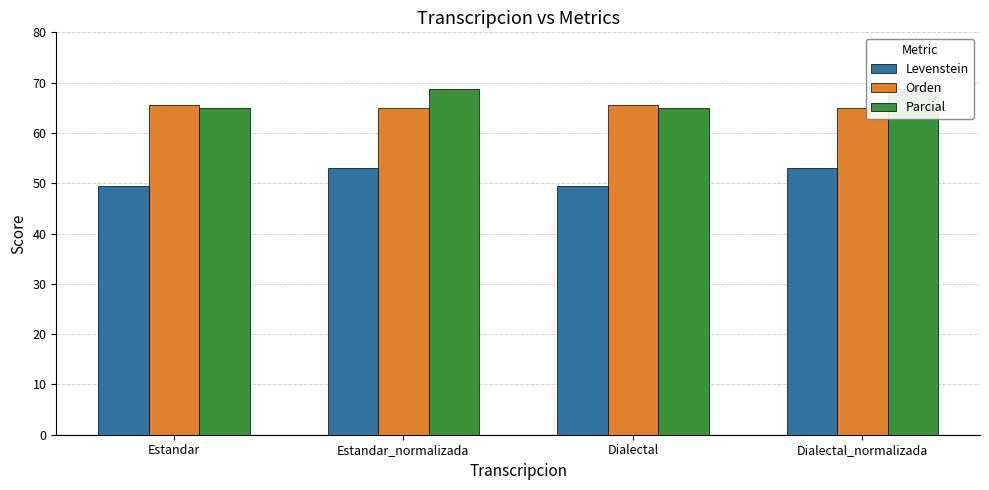

Which series has the largest range (max minus min)?

Parcial